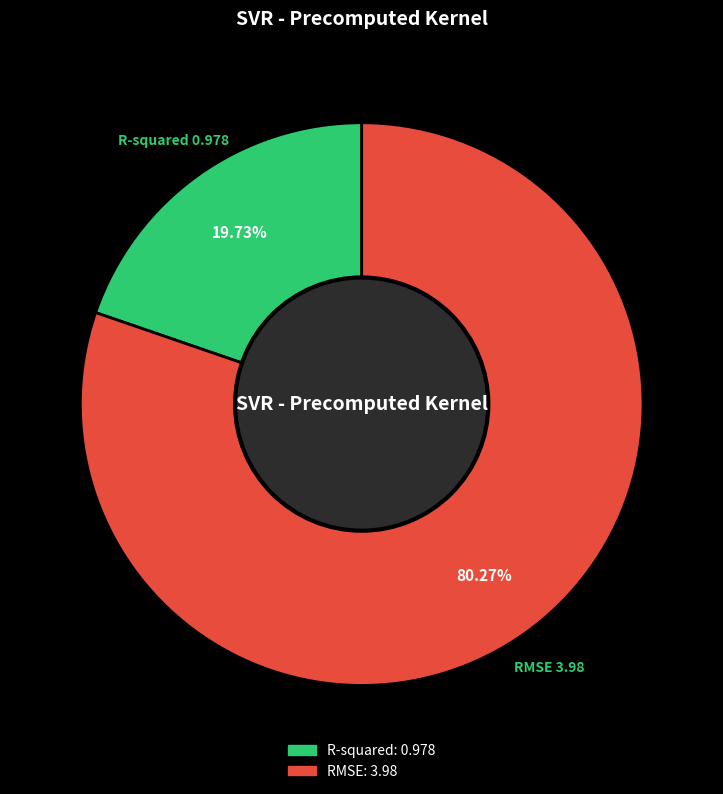

How many slices are in this pie chart?

2